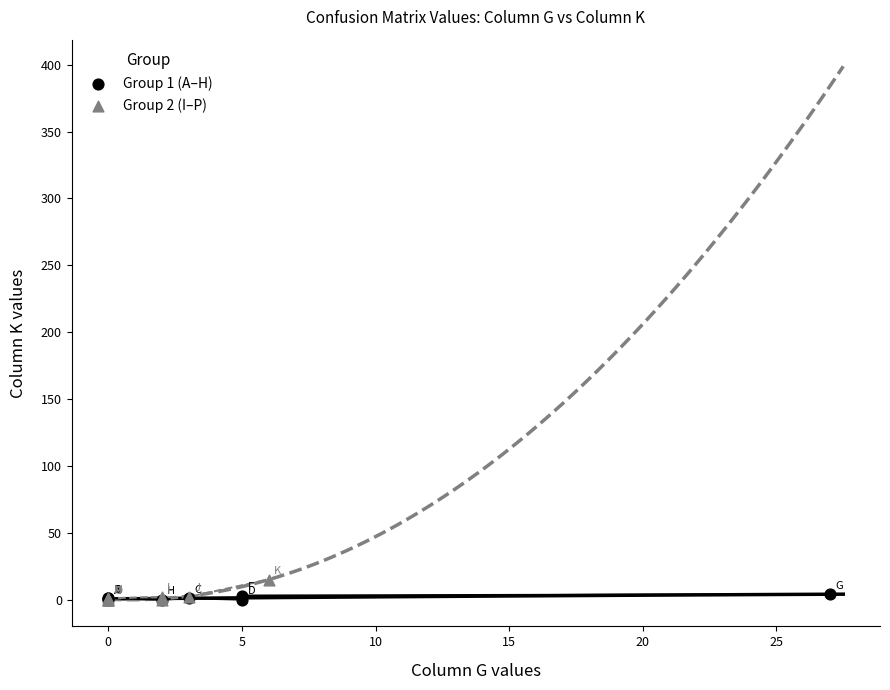

What are all the series names shown in the legend?

Group 1 (A–H), Group 2 (I–P)